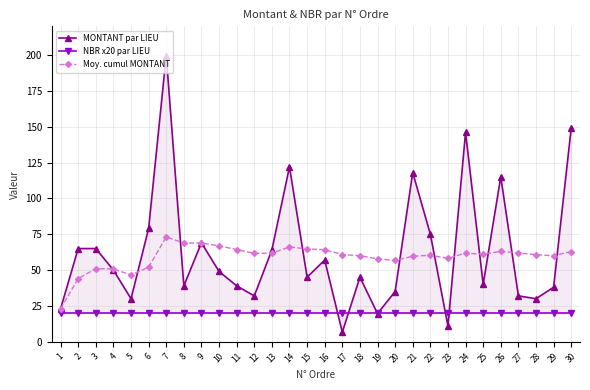

Which series has the largest total across all categories?

MONTANT par LIEU